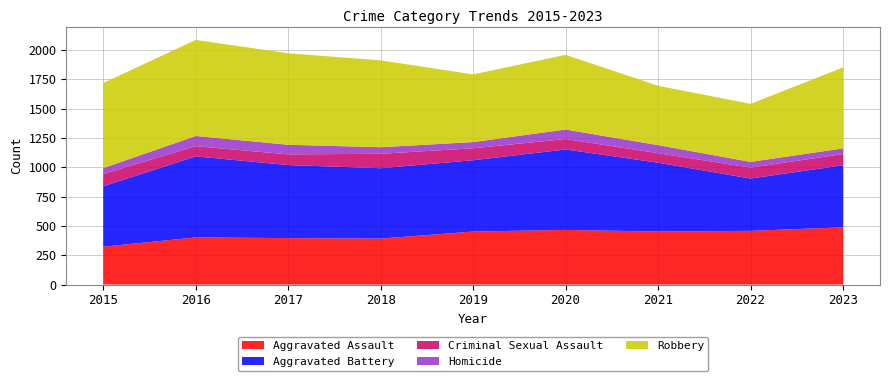

Reading left to right, transcribe all the data shown in this chart.

Aggravated Assault: 323	402	396	392	452	466	452	458	488
Aggravated Battery: 515	691	623	600	608	686	587	446	529
Criminal Sexual Assault: 105	87	91	123	102	89	81	93	96
Homicide: 50	87	82	56	53	81	69	49	48
Robbery: 726	819	780	741	577	637	506	495	690